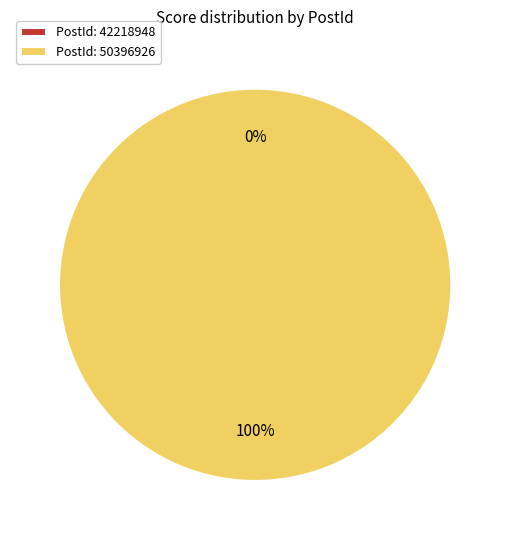

To the nearest percent, what is the difference between the largest and smallest slice percentages?

100%